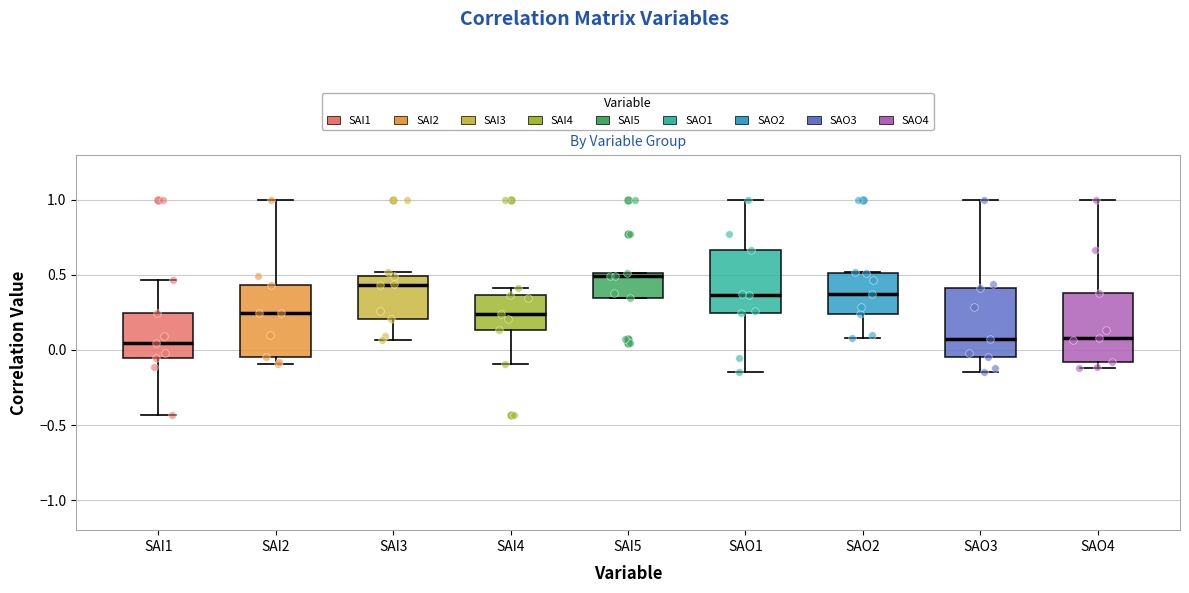

Which box has the highest median line?

SAI5